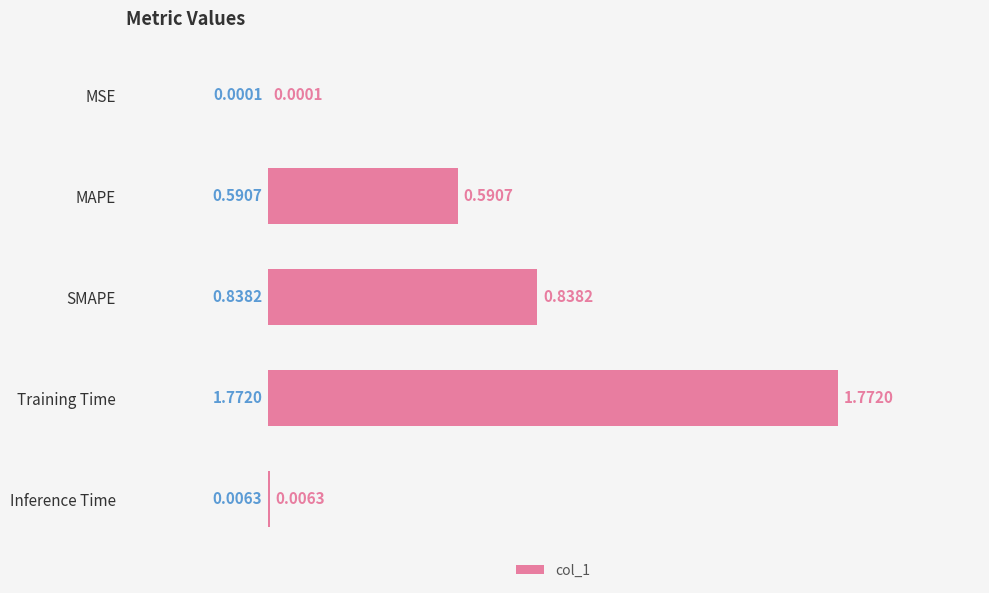

Between Training Time and Inference Time, which is larger?

Training Time